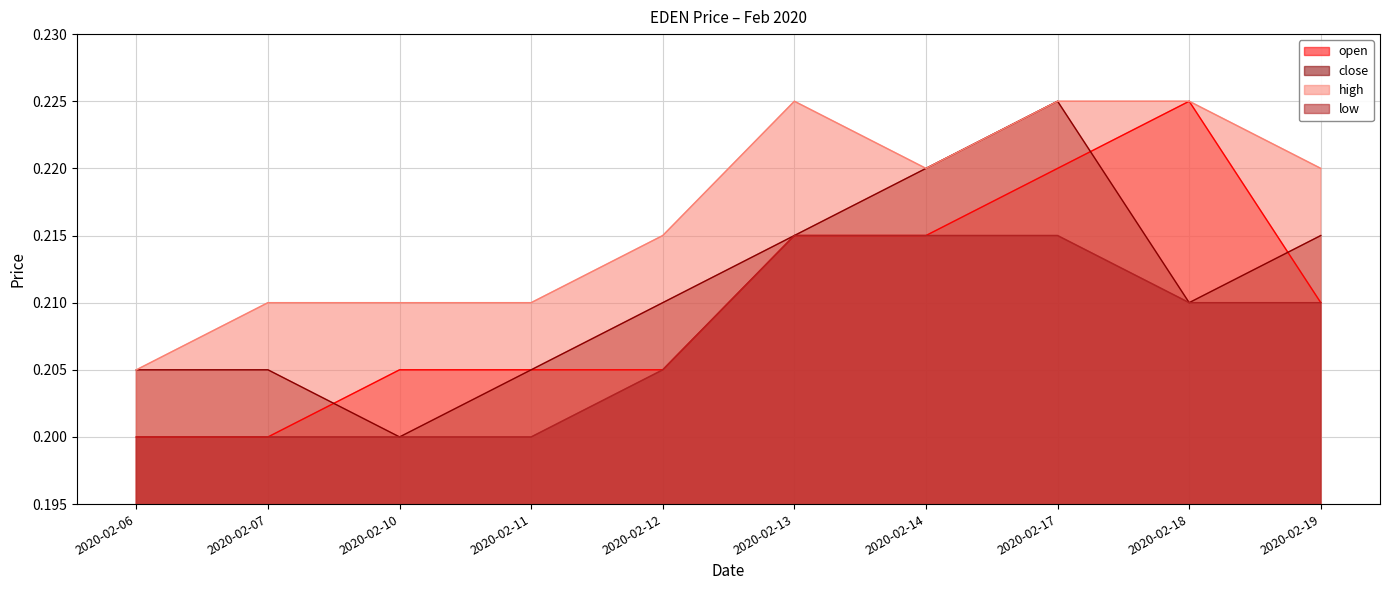

Count the high values in the range 0 to 1.

10